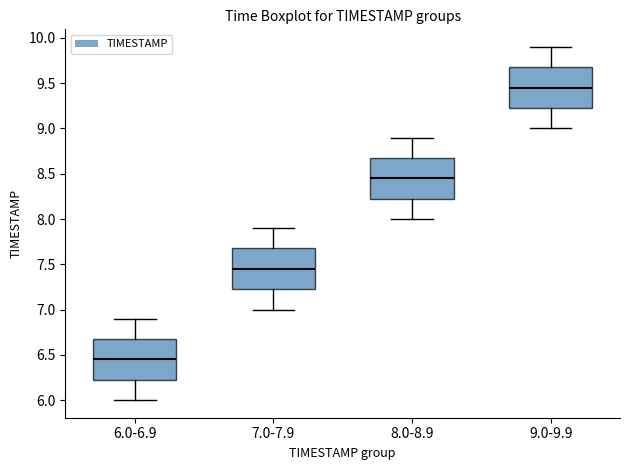

Where does the lower whisker of the box for 8.0-8.9 end on the y-axis? The values are not printed on the chart, so give them approximately, as read against the axis.

8.00